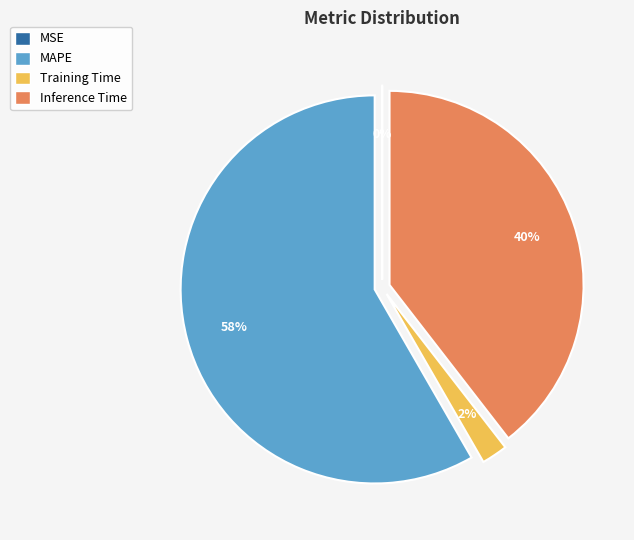

Do Training Time and Inference Time together represent more than half of the pie?

No